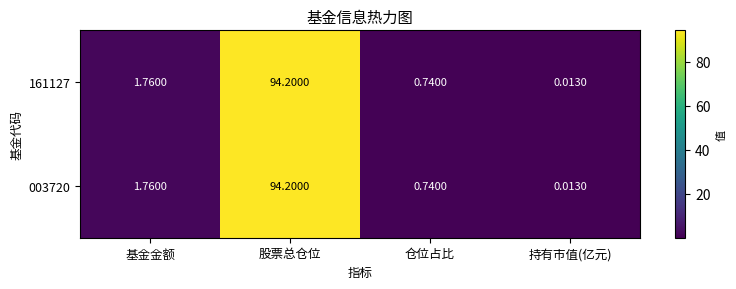

Which label corresponds to the smallest value in the chart?

持有市值(亿元)